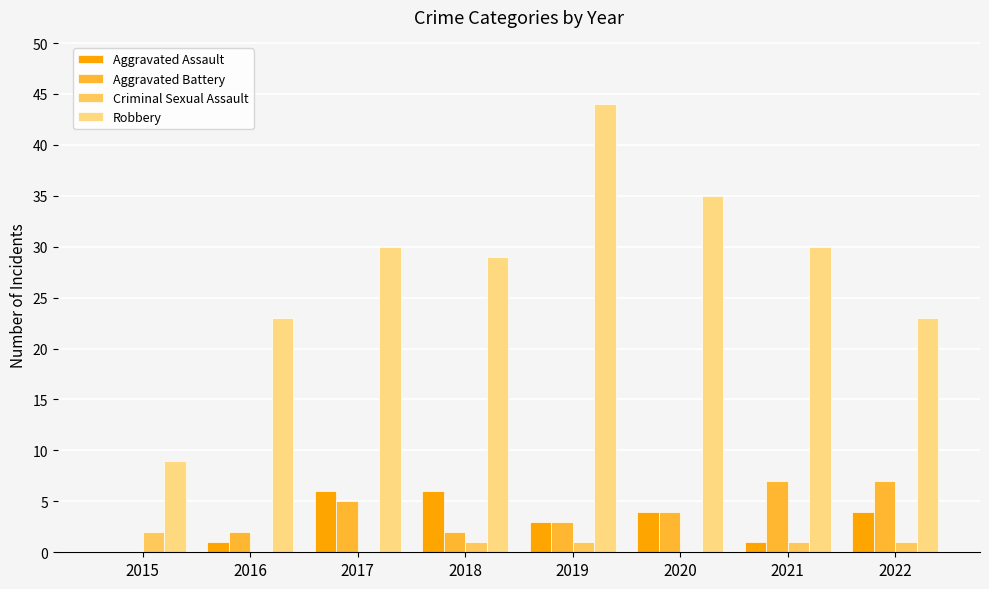

How many Robbery values are between 23 and 35?

6